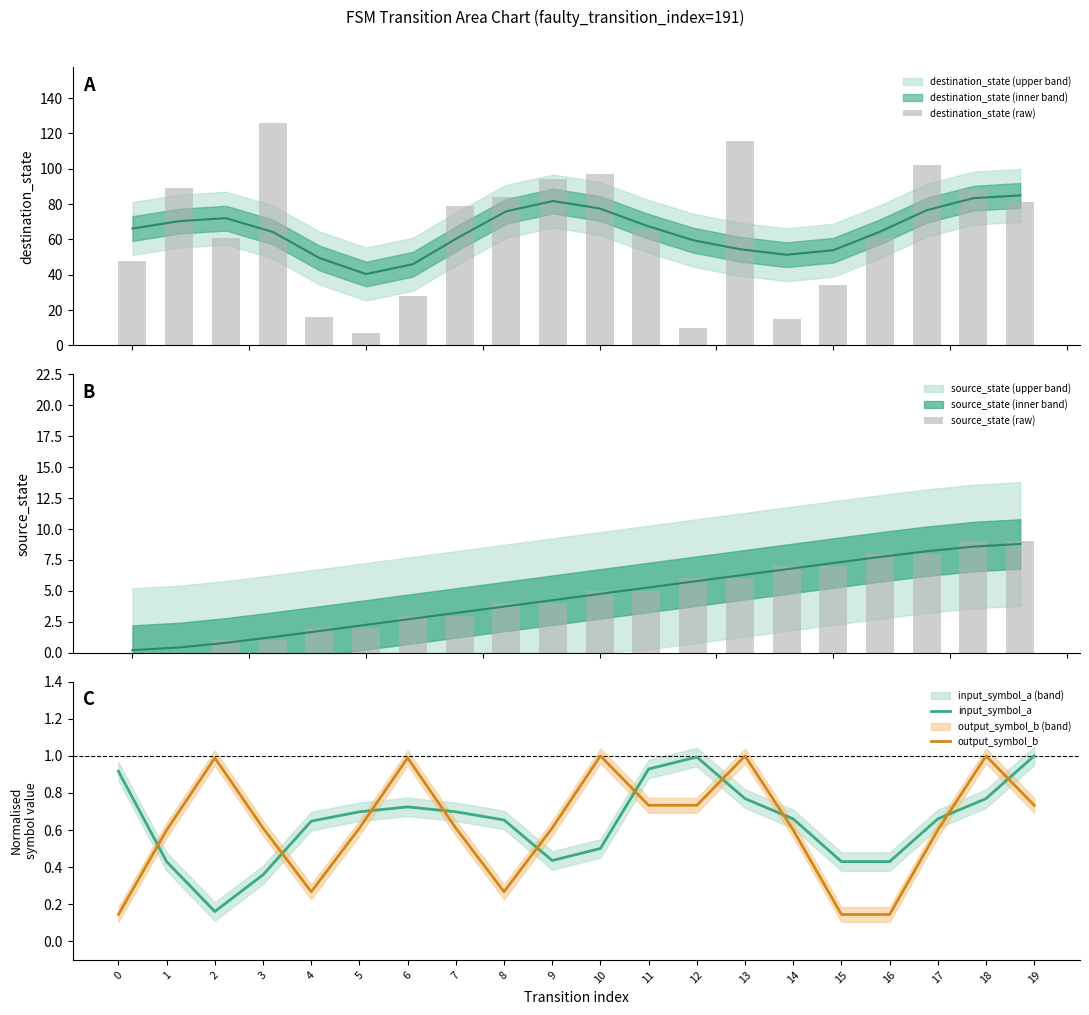

What are all the series names shown in the legend?

destination_state (raw), source_state (raw), input_symbol_a, output_symbol_b